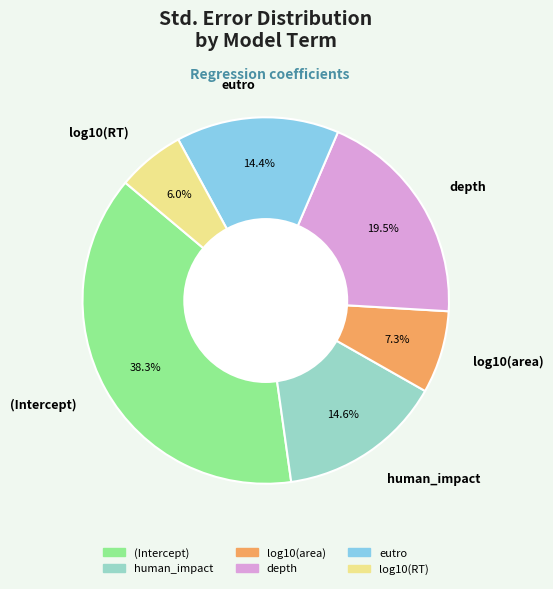

To the nearest percent, what is the combined percentage of depth and (Intercept)?

58%